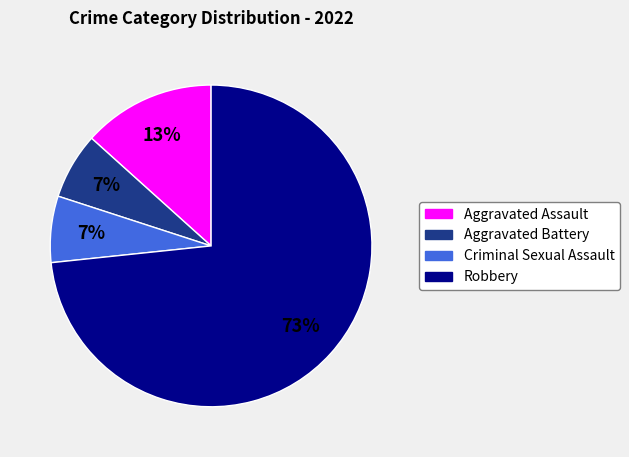

Is the sum of Robbery and Aggravated Battery greater than half?

Yes